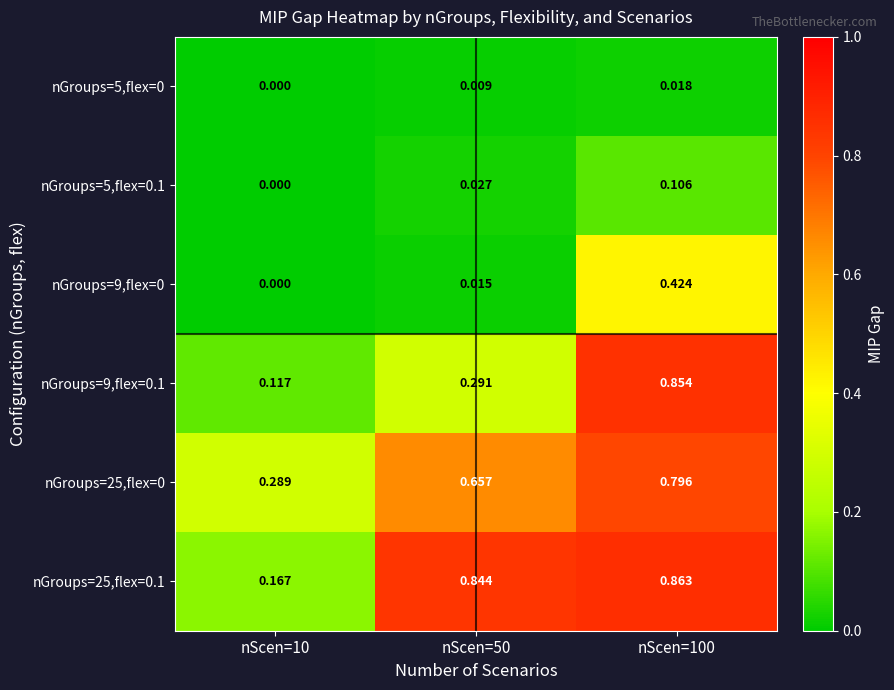

Between nScen=50 and nScen=100, which series saw the biggest shift?

nGroups=9,flex=0.1